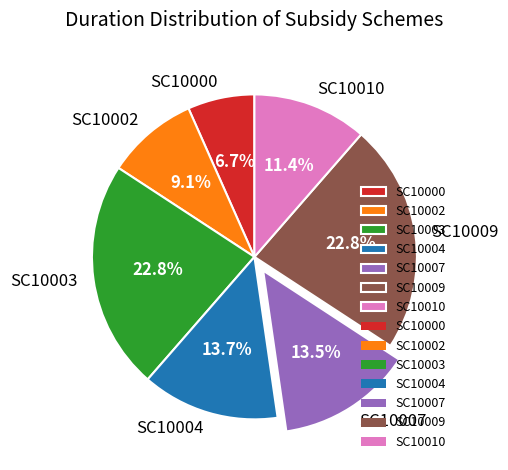

Which category has the smallest portion of the pie?

SC10000